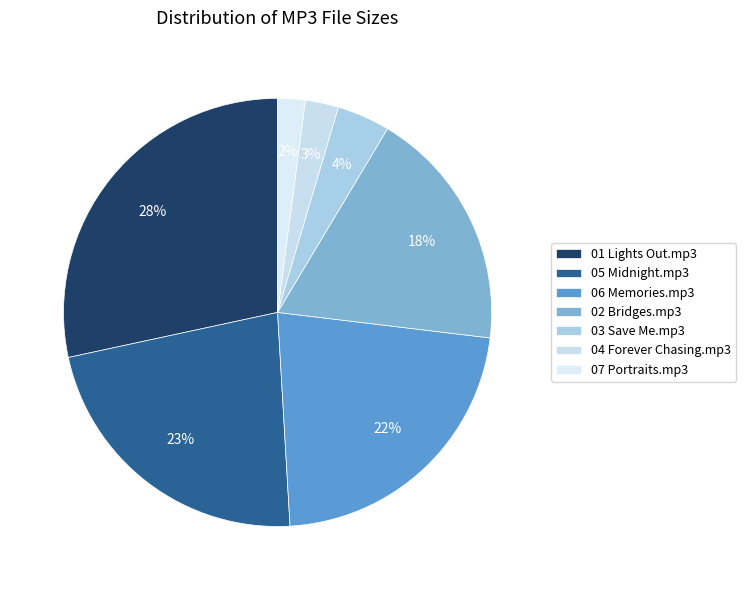

Is 02 Bridges.mp3 the majority of the pie?

No